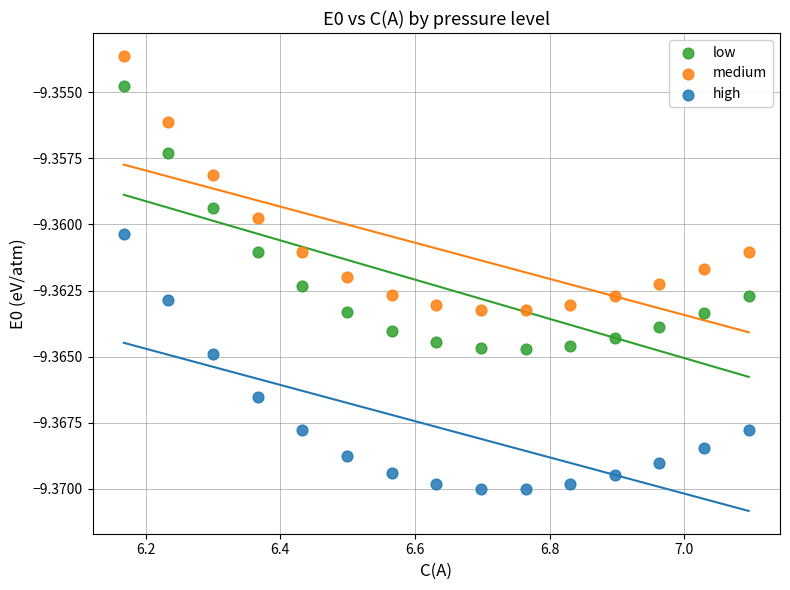

Which series contains the lowest Y value?

high